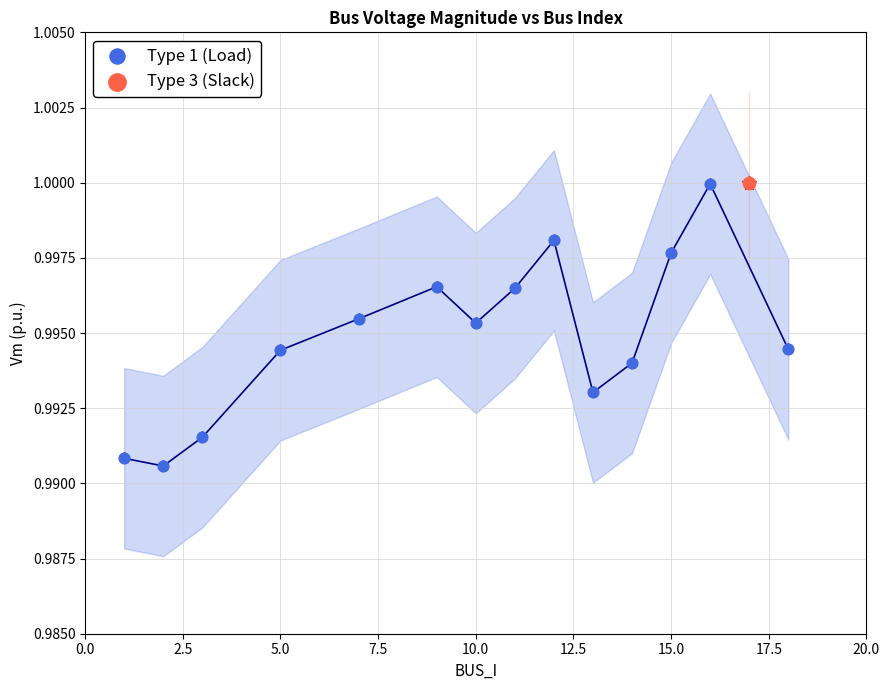

What are all the series names shown in the legend?

Type 1 (Load), Type 3 (Slack)